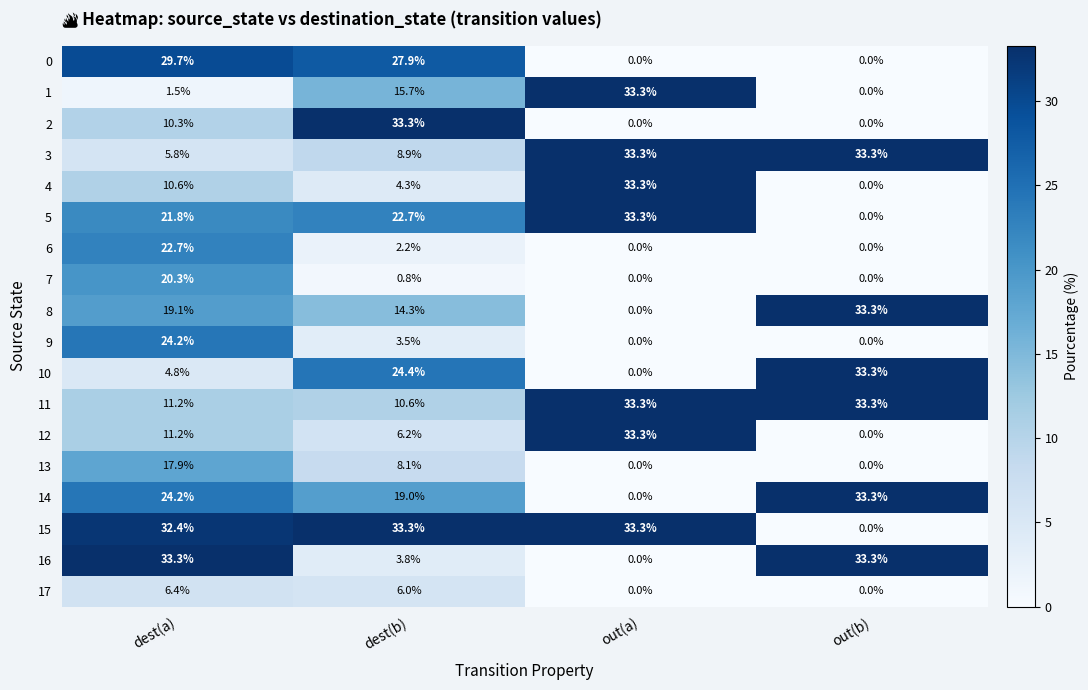

What is the maximum value for 4?

33.3